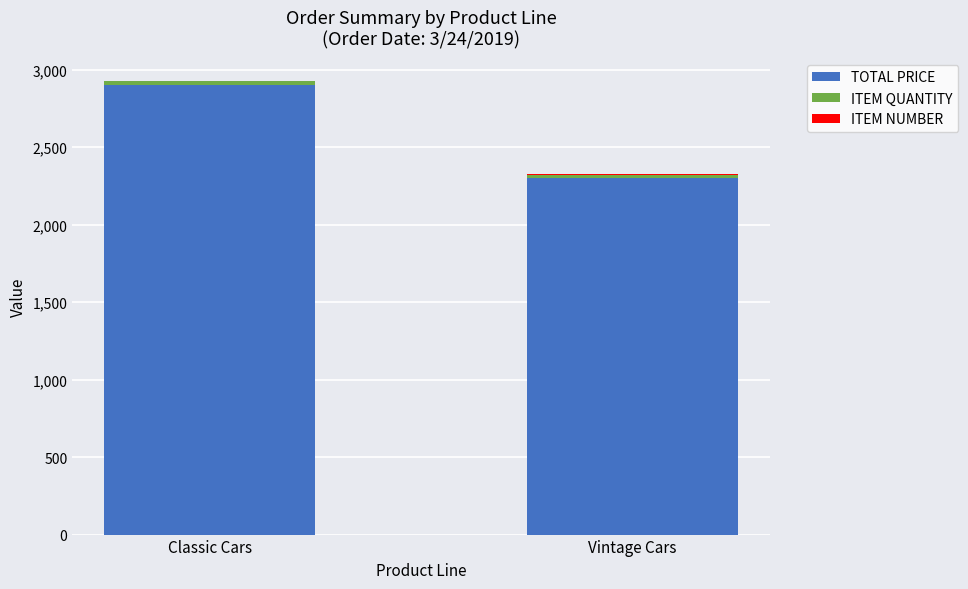

What is the sum of the TOTAL PRICE values at Vintage Cars and Classic Cars?

5200